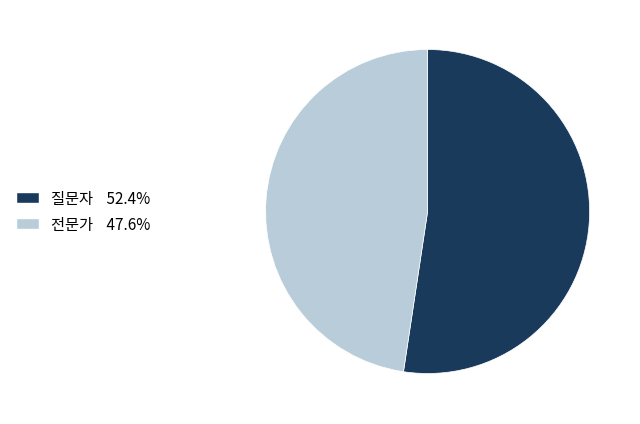

What is the ratio of the value at 전문가 to the value at 질문자?

0.9